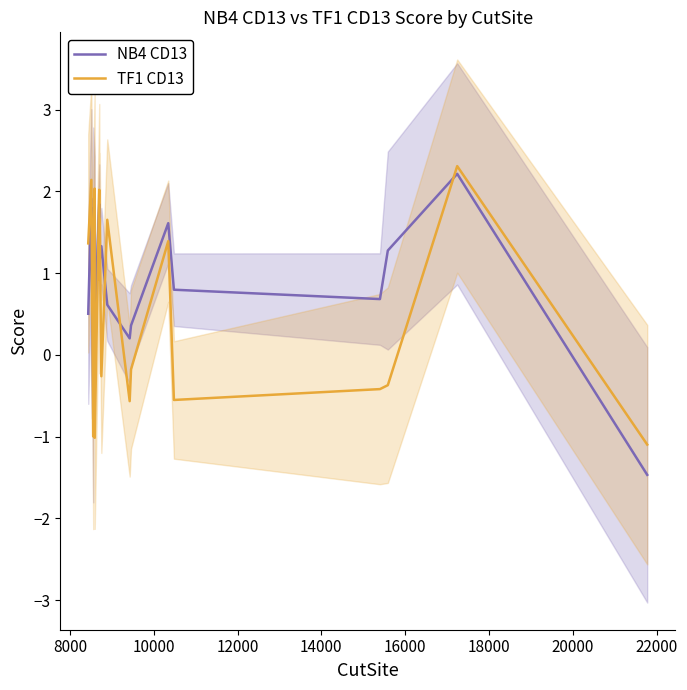

What is the lowest value of the TF1 CD13 series?

-1.1